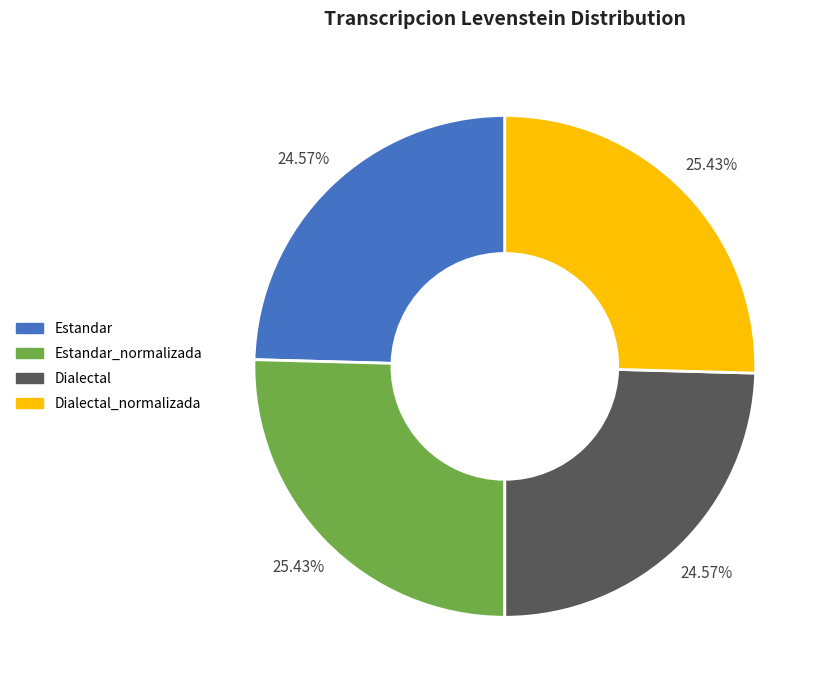

Is Estandar_normalizada the majority of the pie?

No